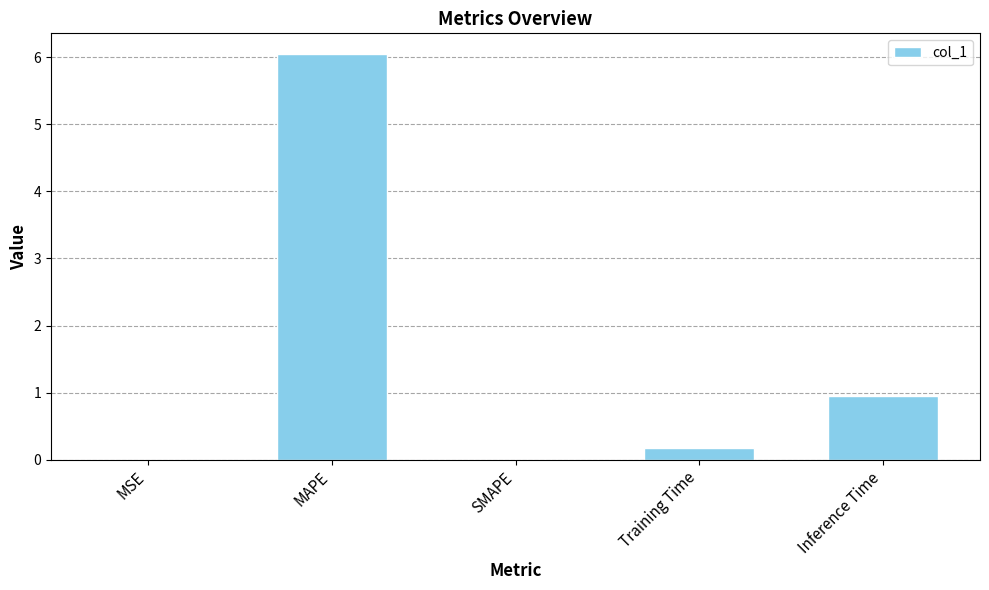

Is it true that the value at MSE is 0.0?

True